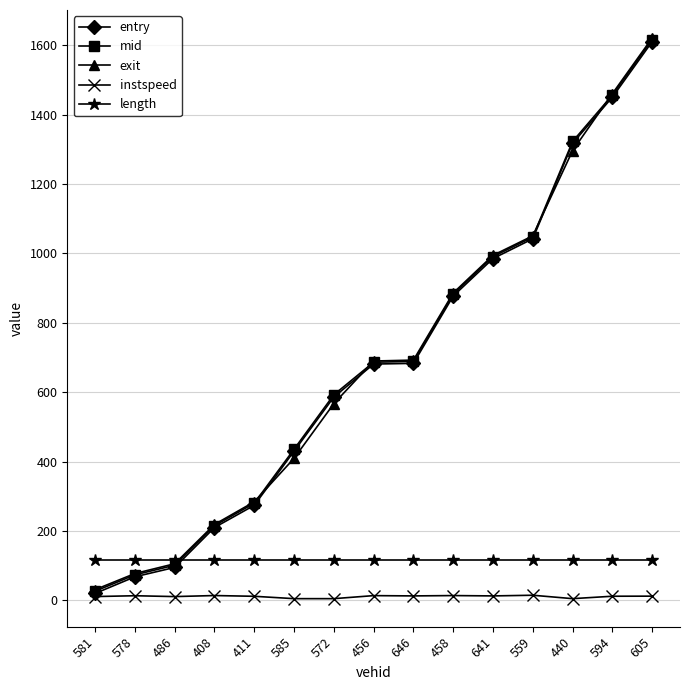

At which label is entry closest to 815?

458